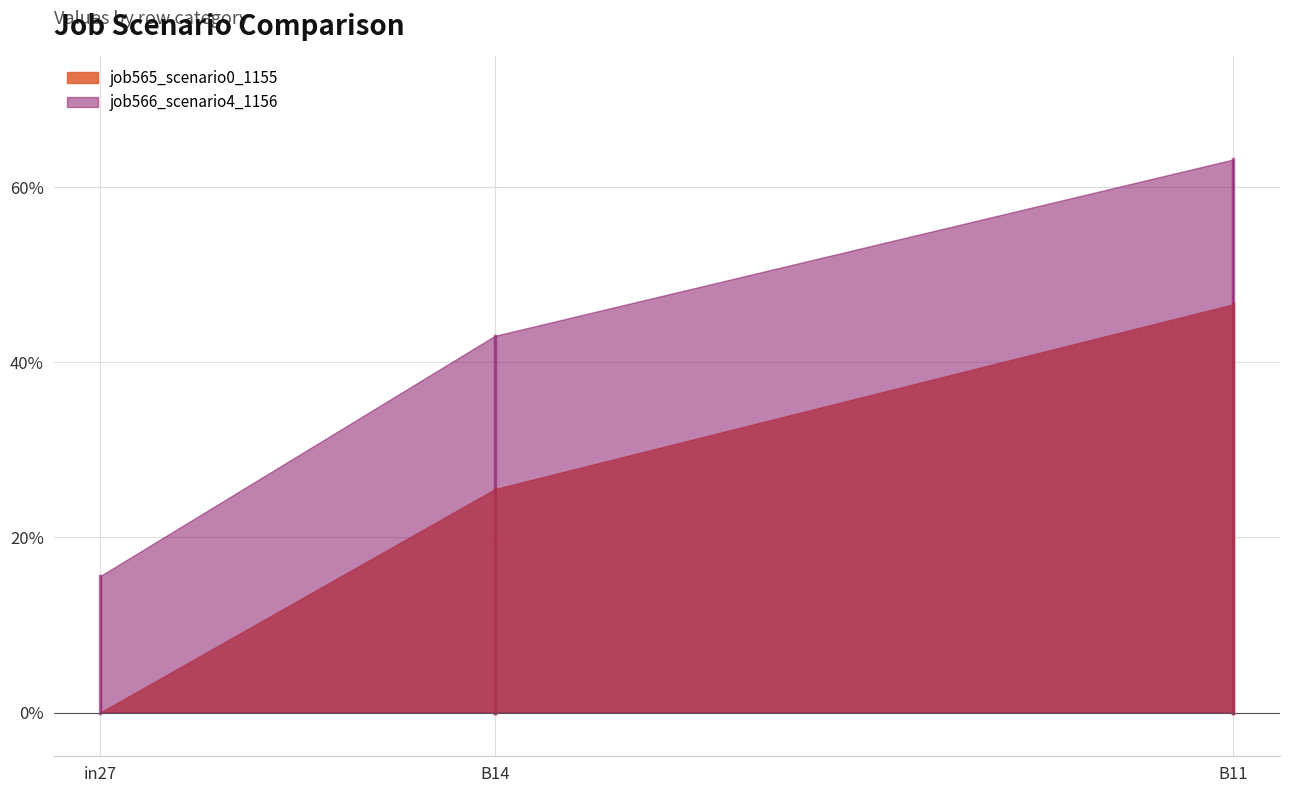

What are all the series names shown in the legend?

job565_scenario0_1155, job566_scenario4_1156